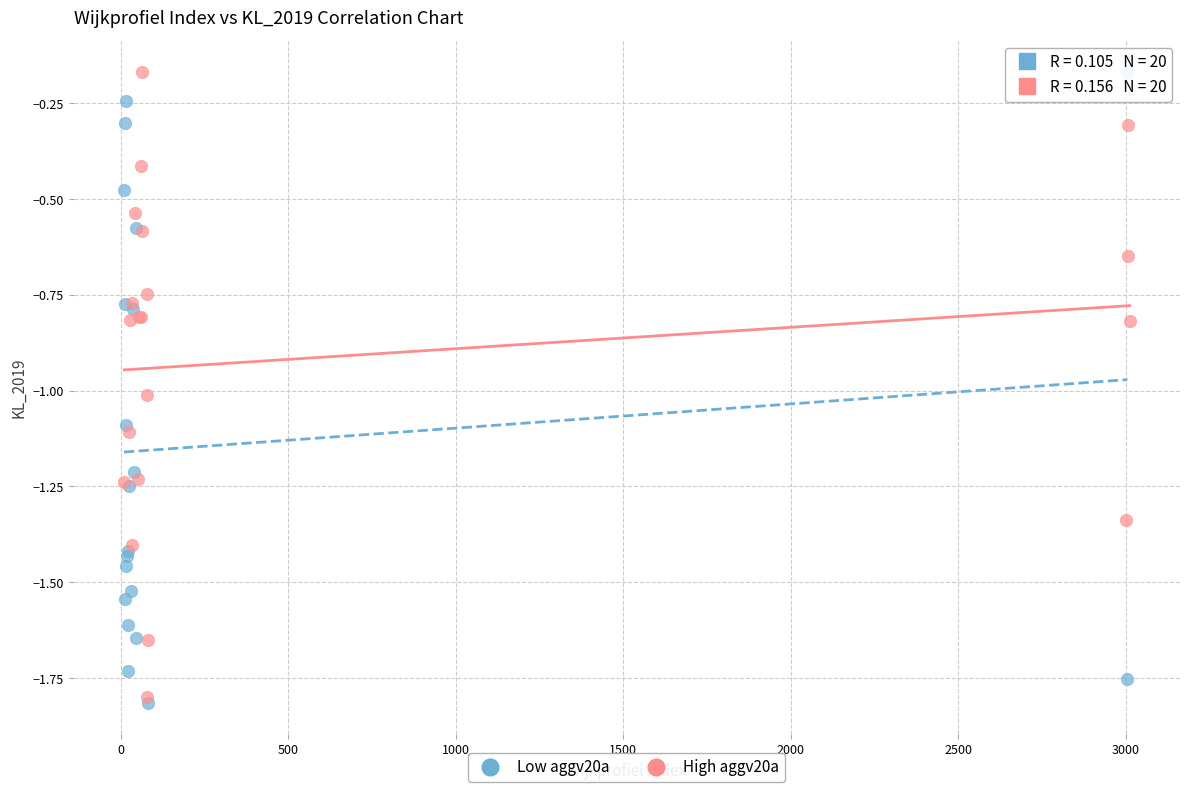

What are all the series names shown in the legend?

Low aggv20a, High aggv20a